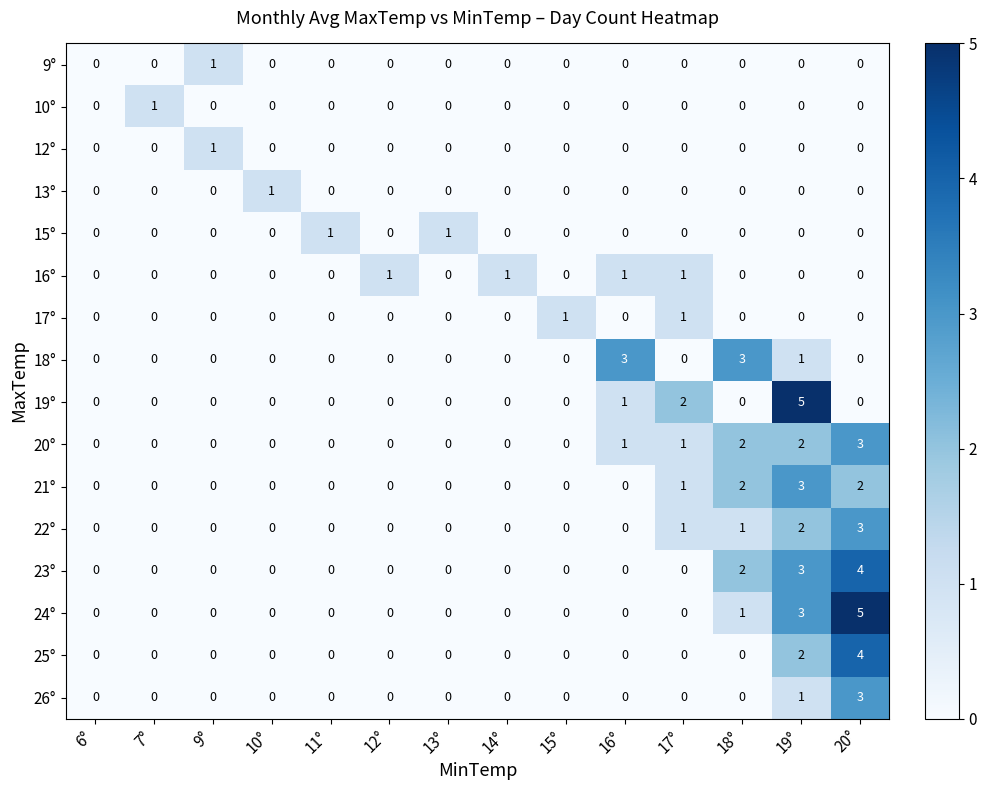

At which label is 24° closest to 2?

18°